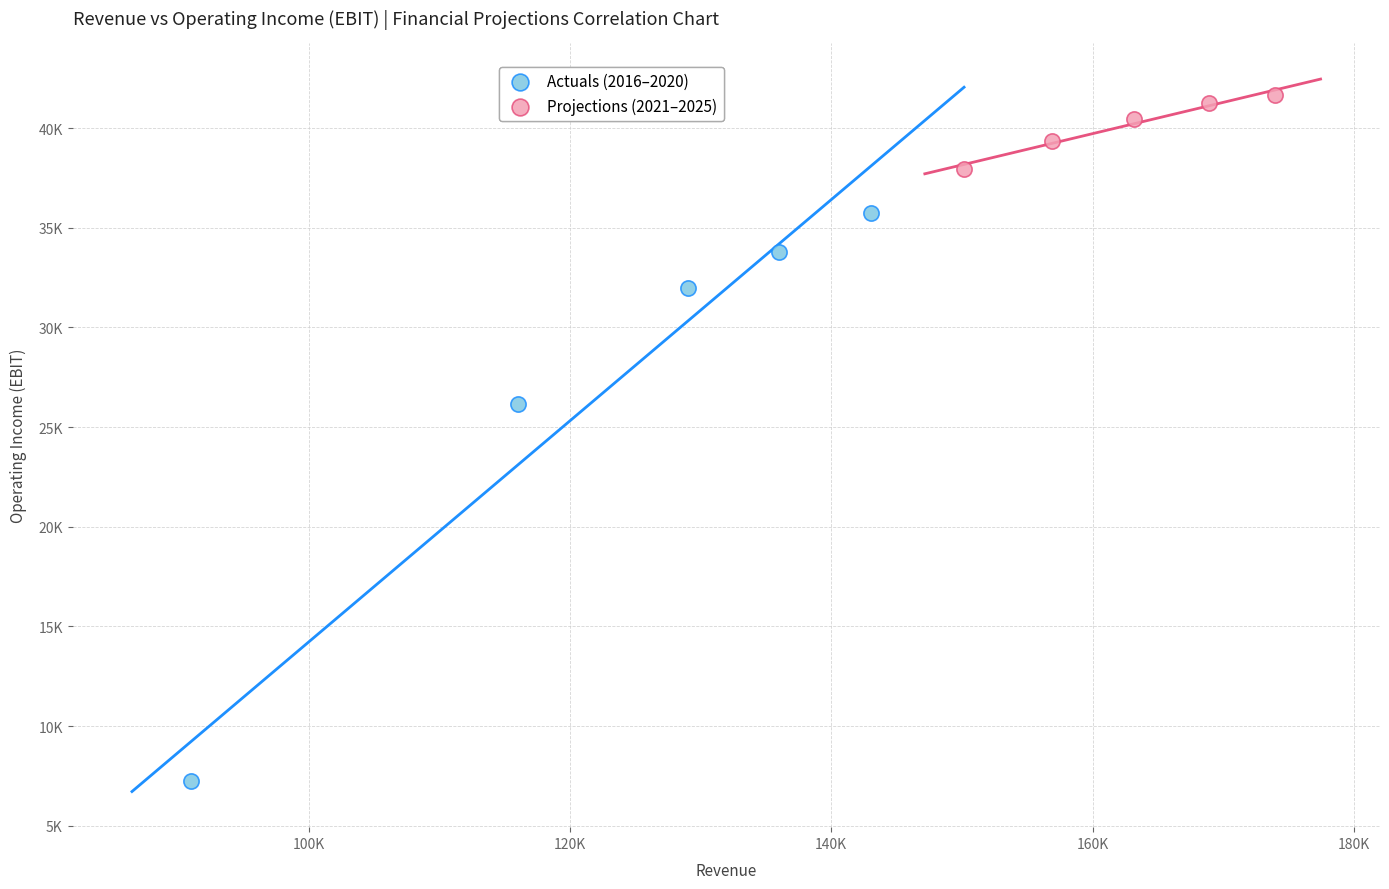

Which series has the widest spread of Y values?

Actuals (2016–2020)